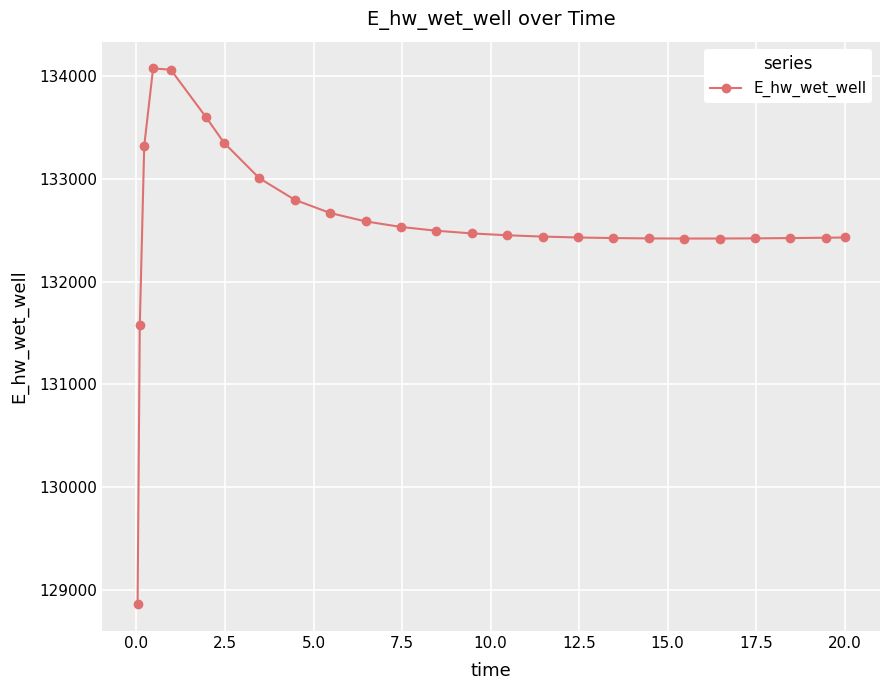

What is the difference between the maximum and minimum values?

5207.9